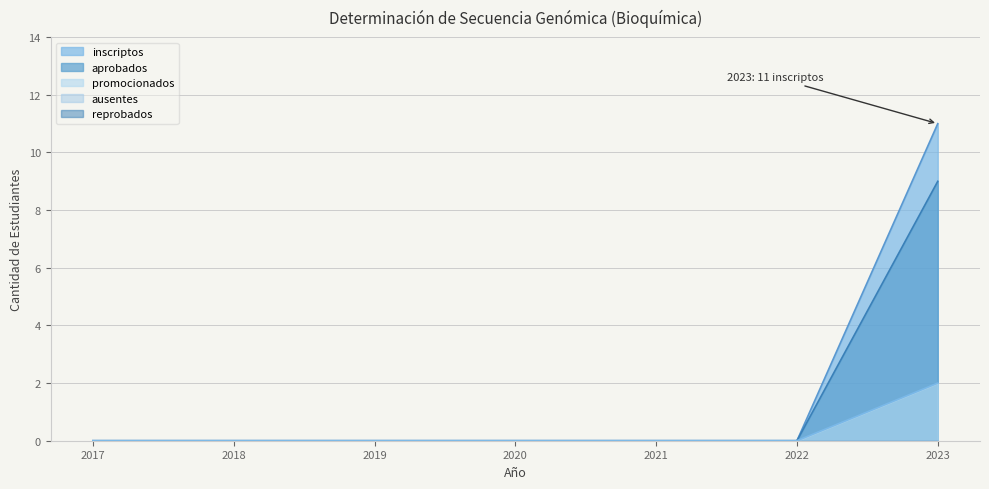

Which series has the largest range (max minus min)?

inscriptos